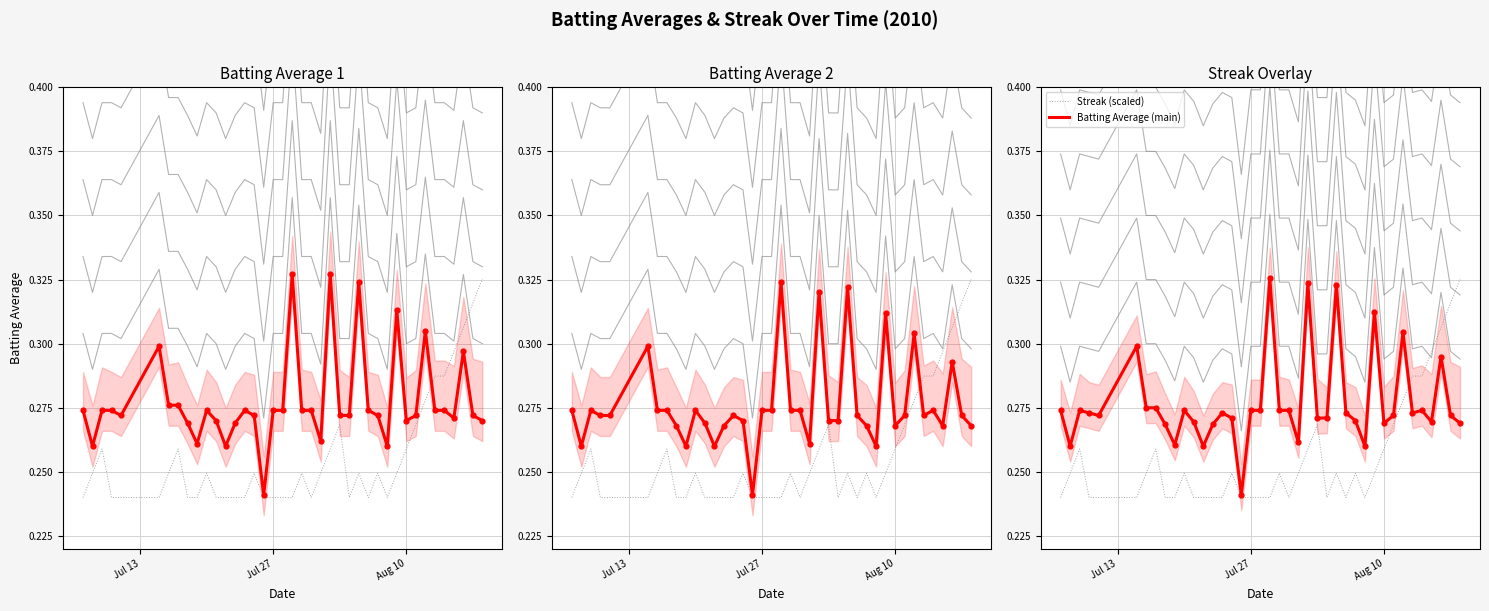

Which series reaches the minimum Y coordinate?

Streak (scaled)